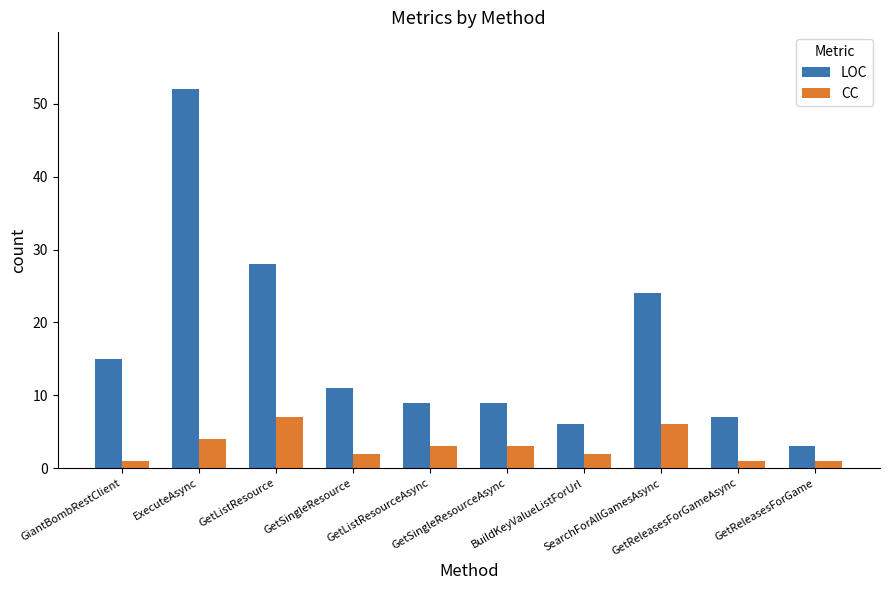

What is the value of the LOC bar at the 1st from the left?

15